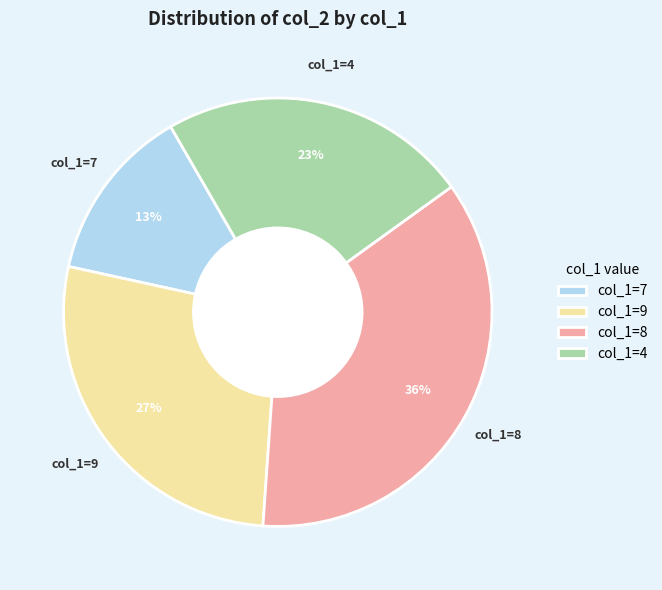

Do col_1=9 and col_1=4 together represent more than half of the pie?

Yes